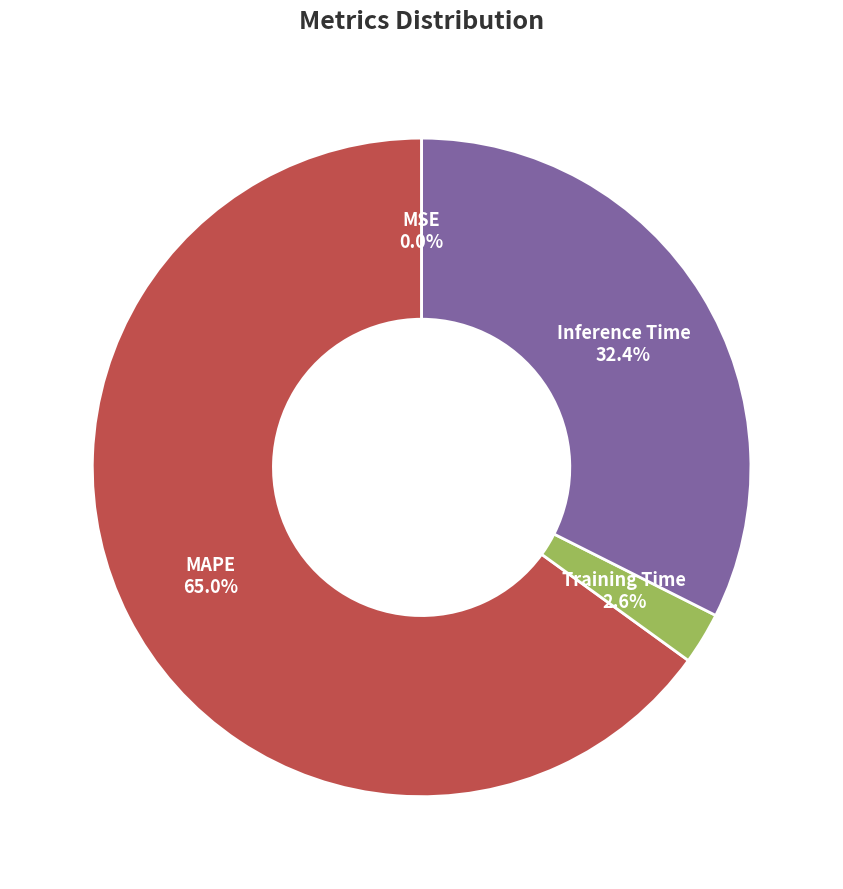

Does any single category account for the majority?

Yes